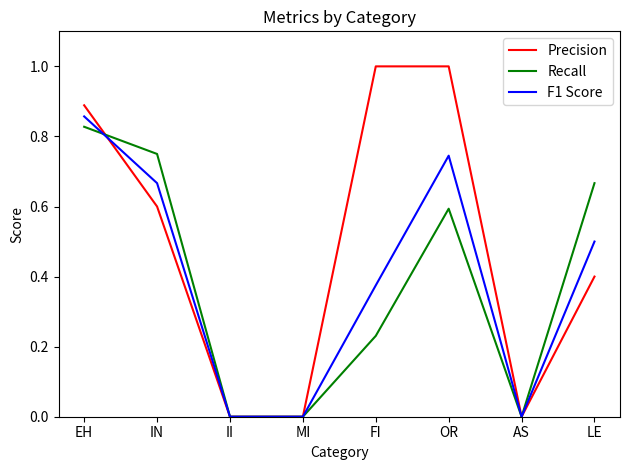

What is the greatest value displayed?

1.0